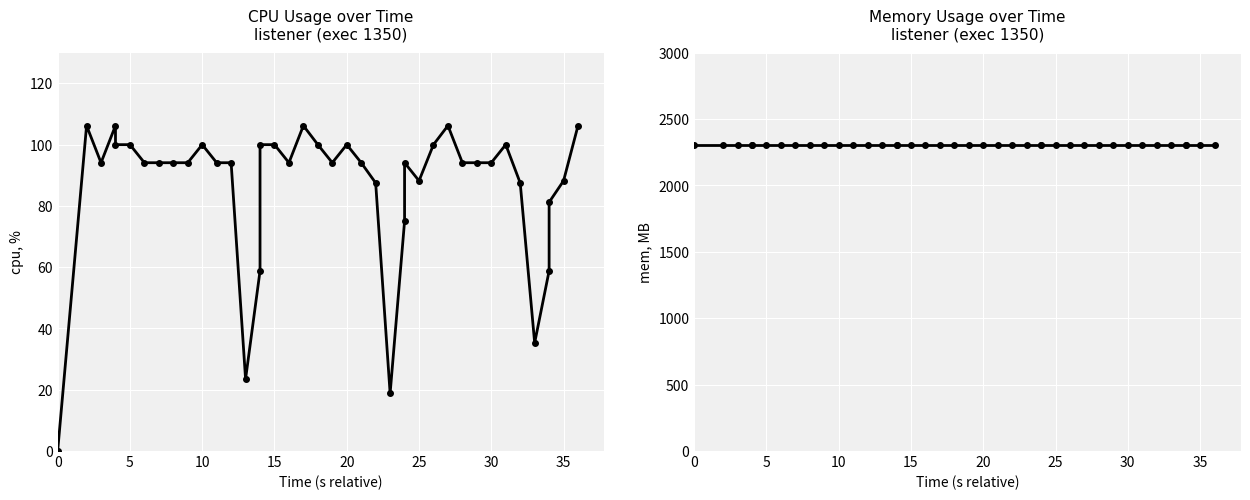

Which series has the widest spread of values?

cpu